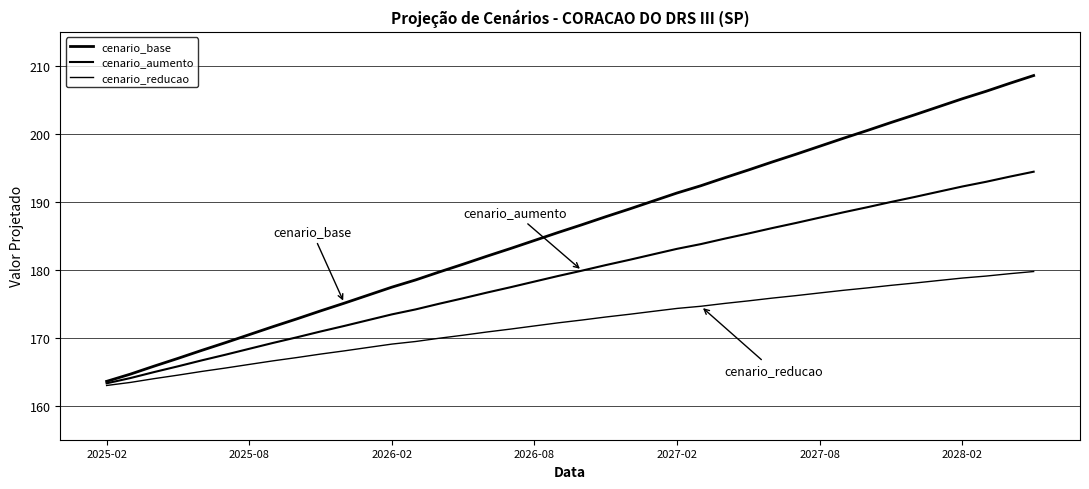

How many lines are shown in the chart?

3